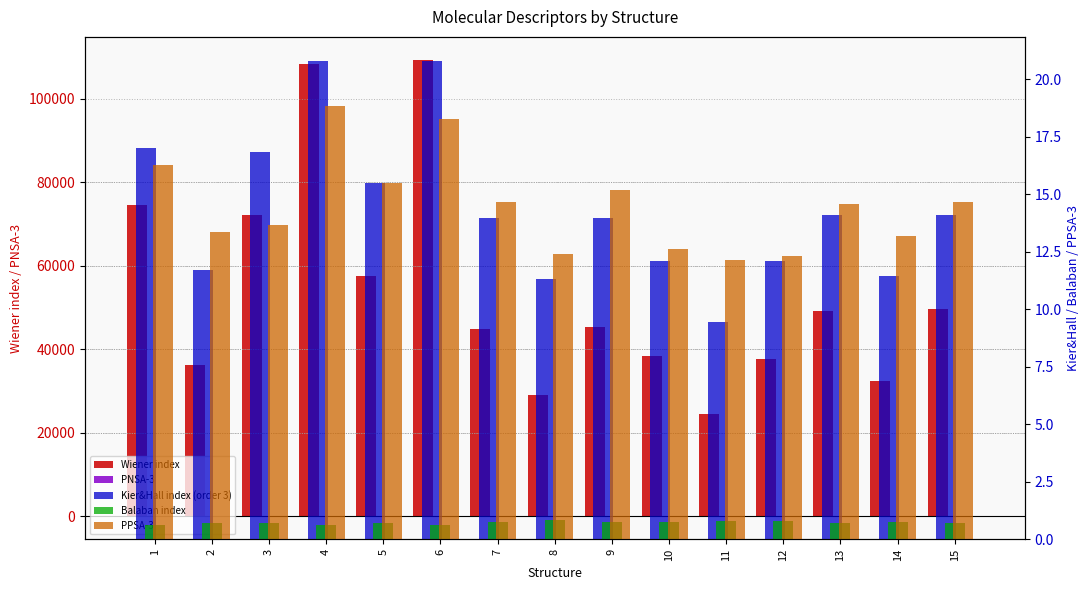

What is the average value of the Balaban index series?

0.7